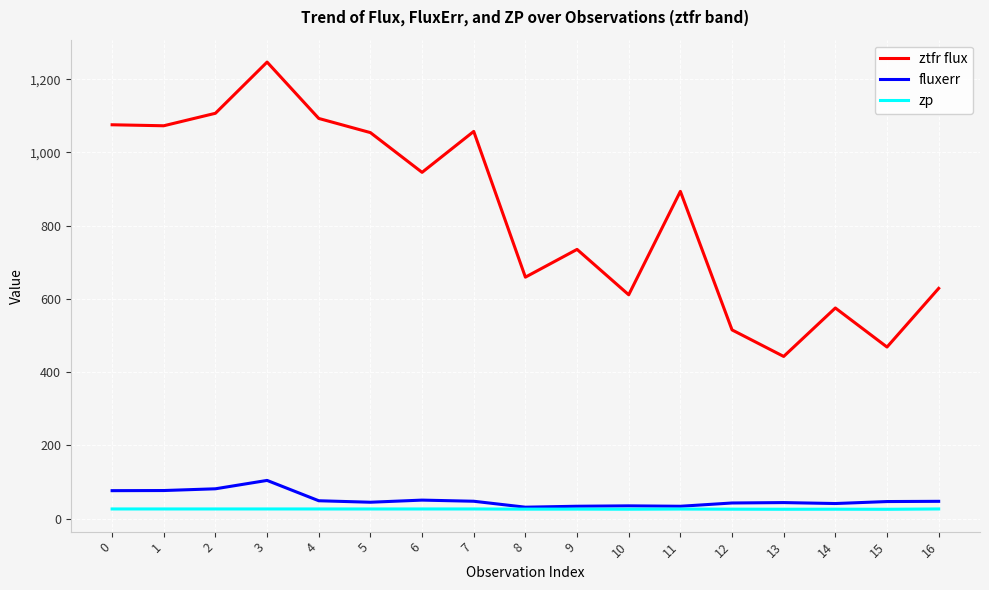

True or false: fluxerr and ztfr flux intersect in this chart.

False